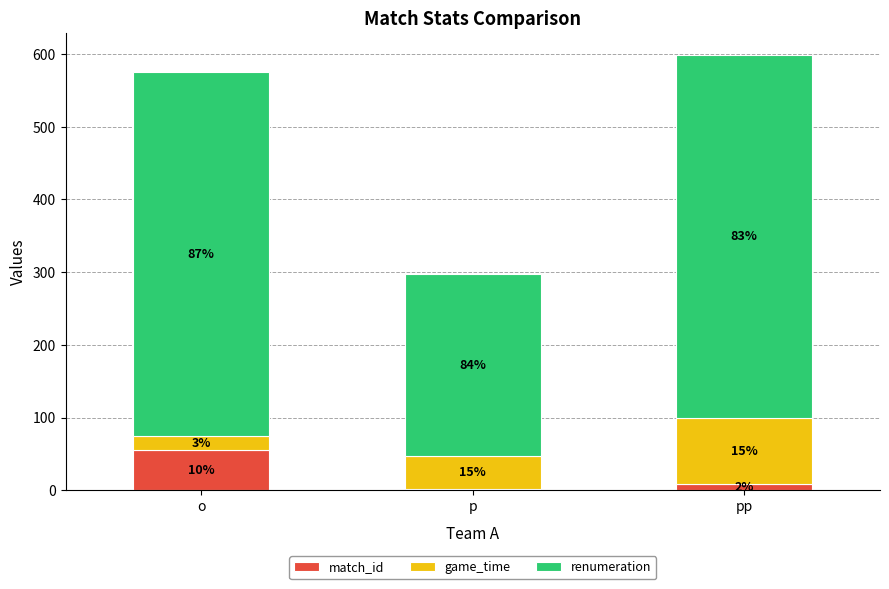

The value of game_time at o is 6. True or false?

False